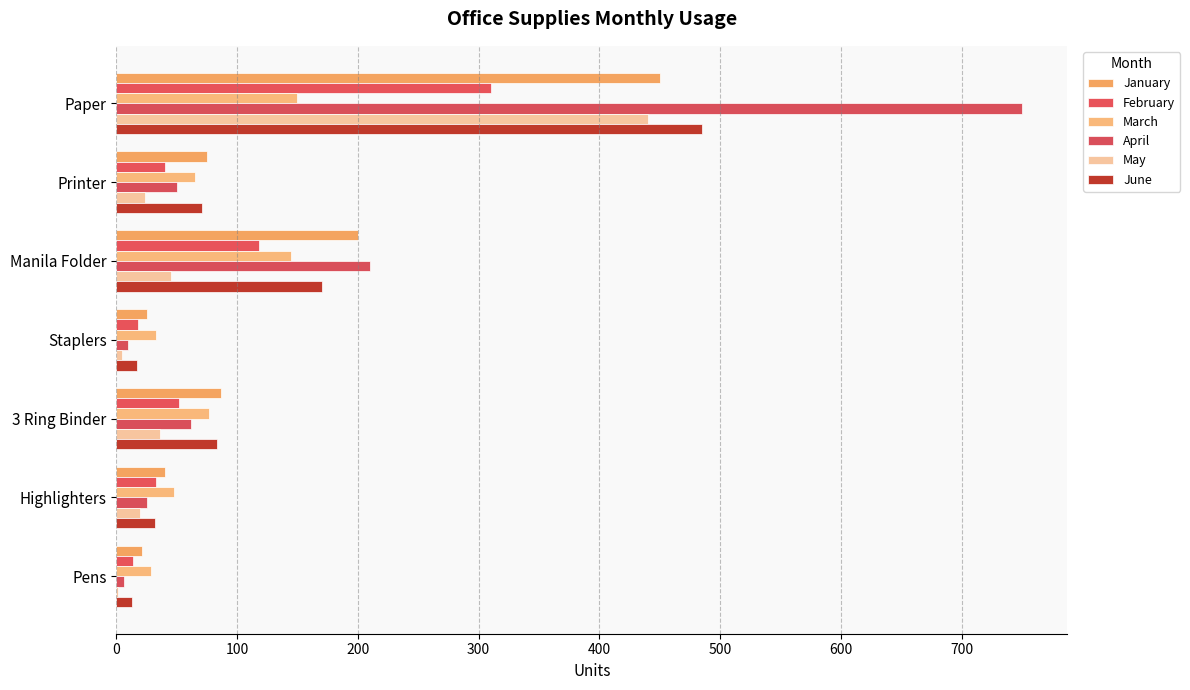

What is the value of the May bar at the 4th from the left?

5